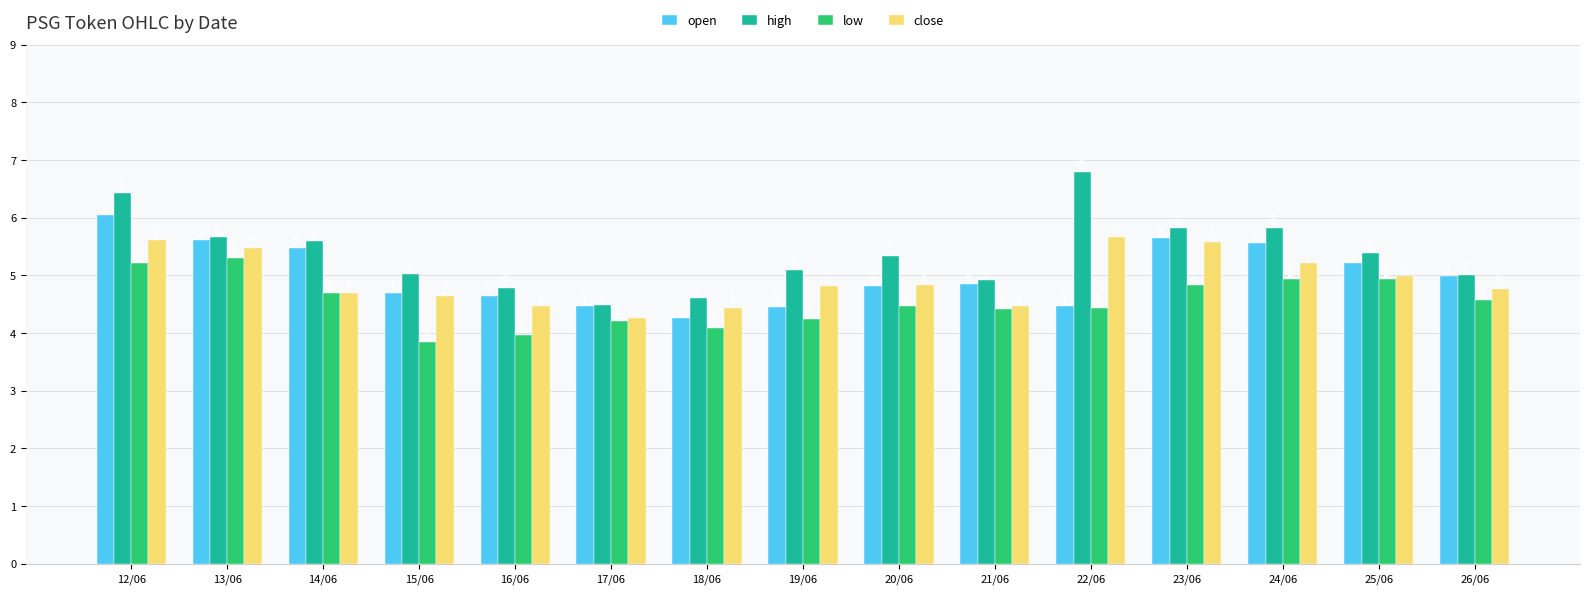

Is the value of close at 26/06 greater than the value of open at 19/06?

Yes